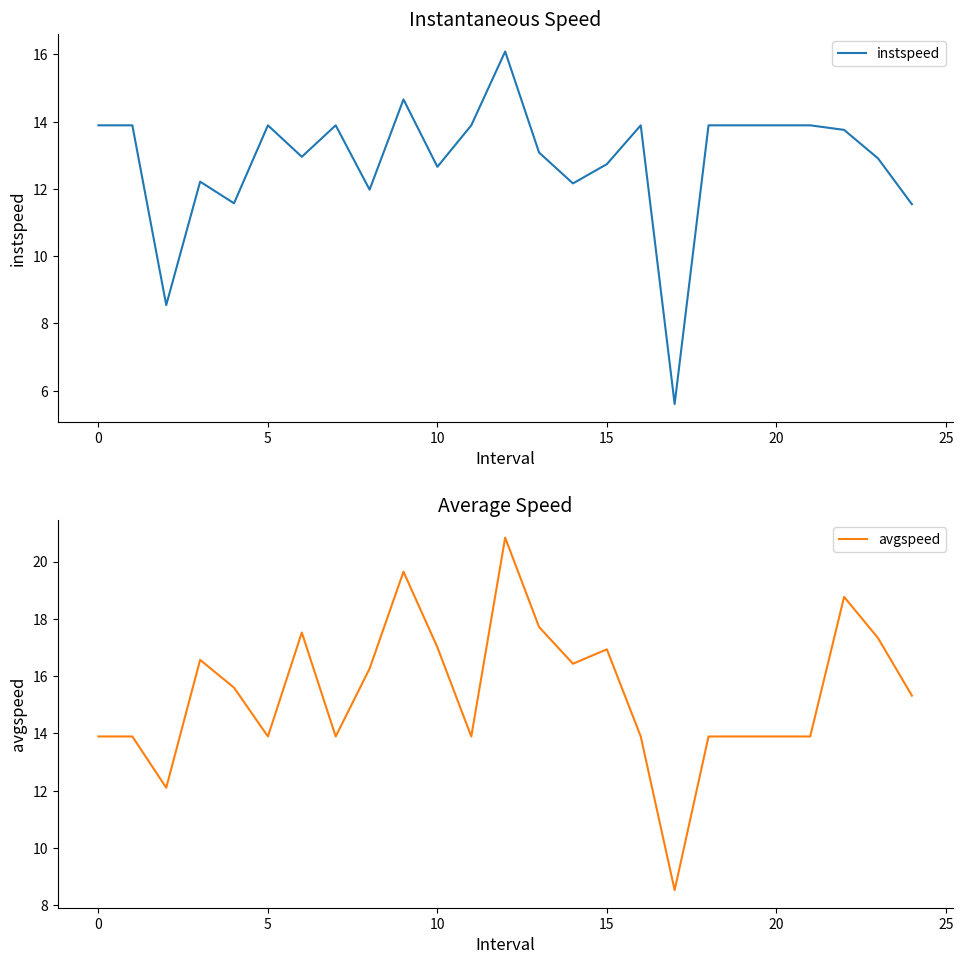

What is the sum of the avgspeed values at 10 and 14?

33.4